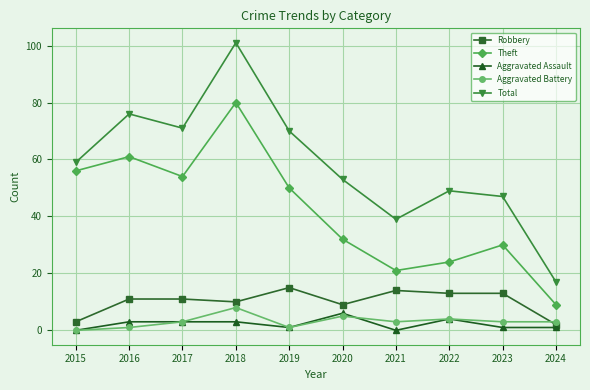

At which category is the sum across all series the highest?

2018